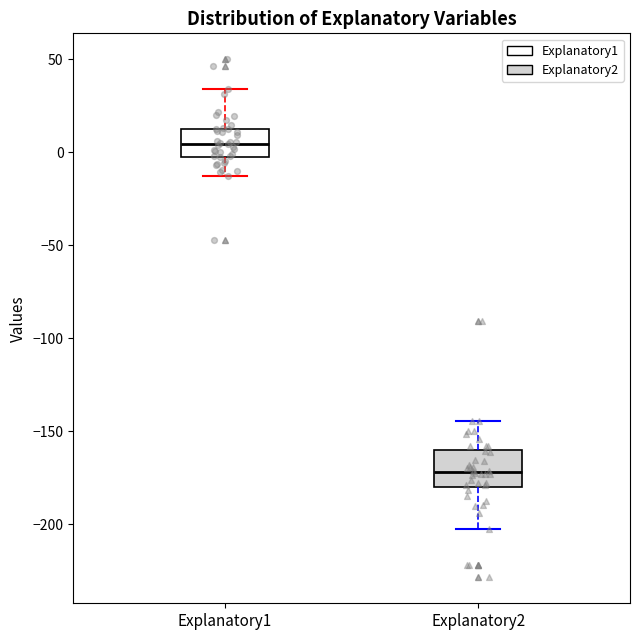

Which box has the highest median line?

Explanatory1